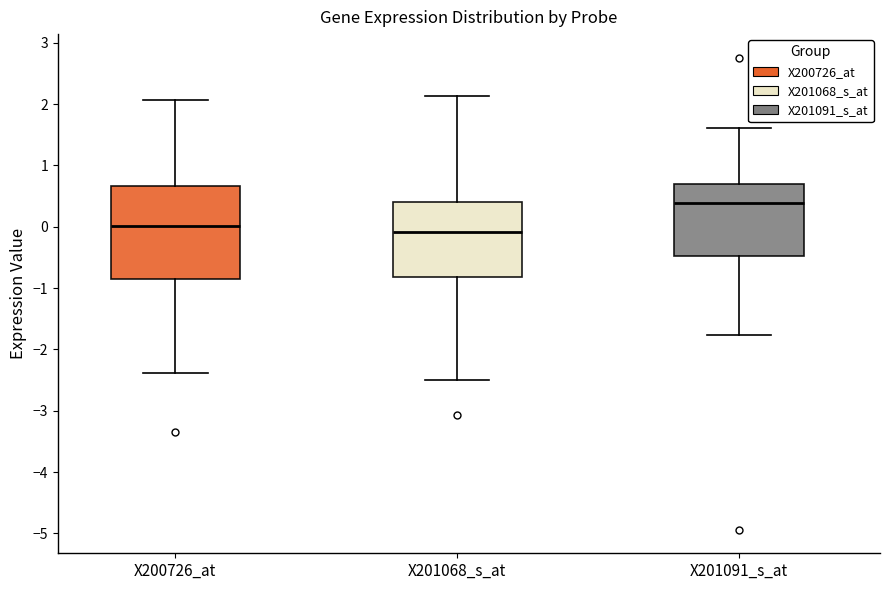

Where does the lower whisker of the box for X201091_s_at end on the y-axis? The values are not printed on the chart, so give them approximately, as read against the axis.

-1.8